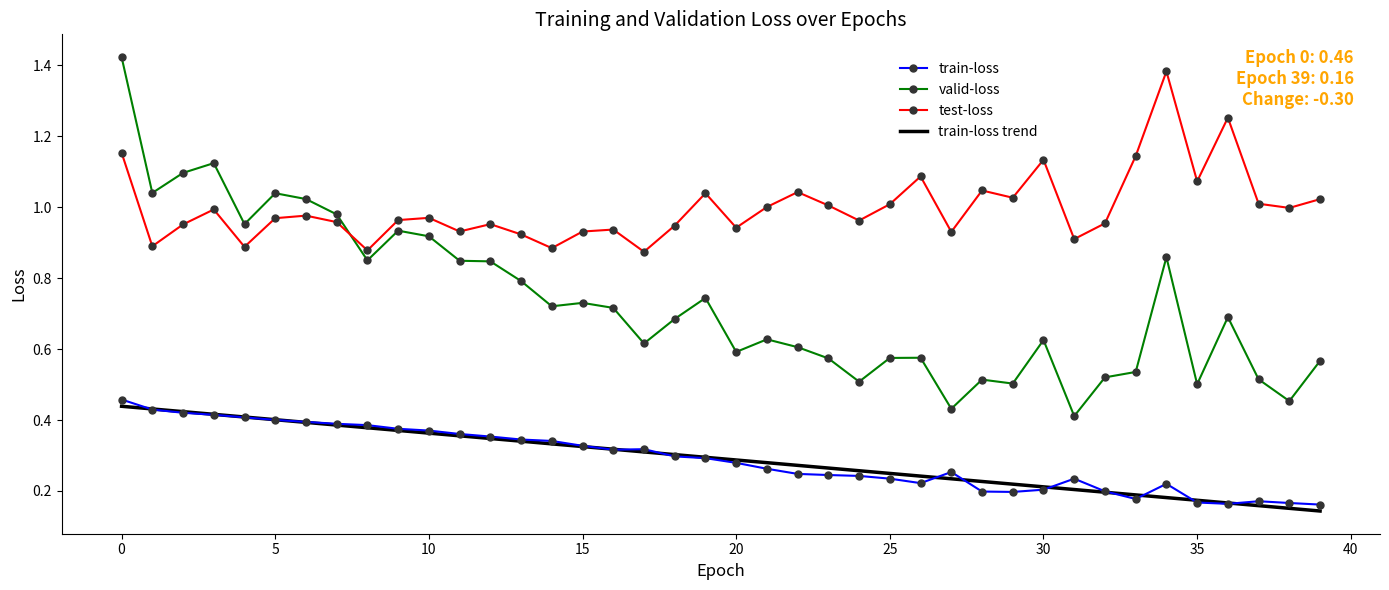

Which series has the largest range (max minus min)?

valid-loss